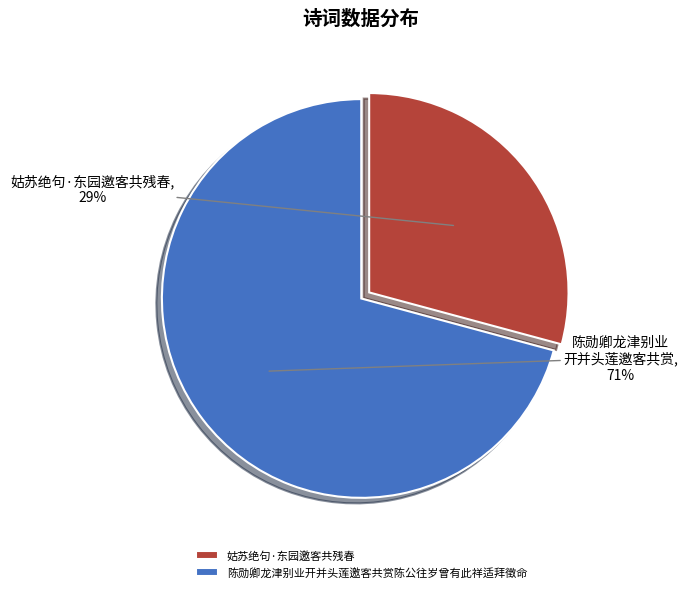

To the nearest percent, what is the difference between the 姑苏绝句·东园邀客共残春 and 陈勋卿龙津别业开并头莲邀客共赏陈公往岁曾有此祥适拜徵命 slice percentages?

42%